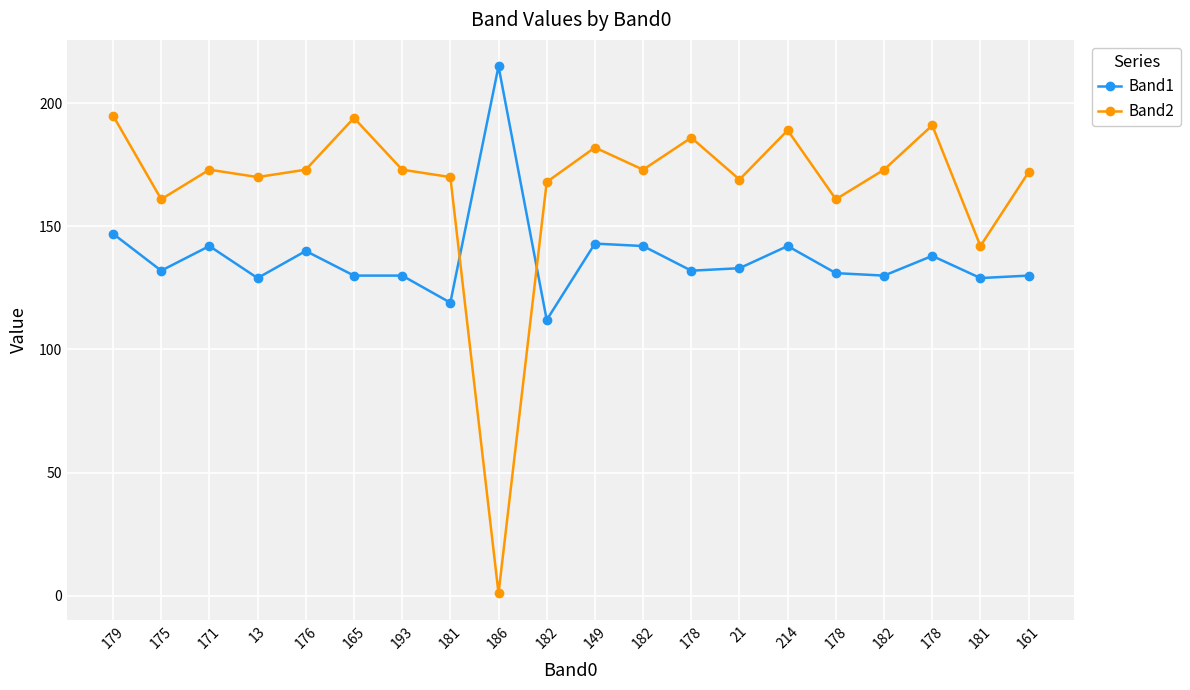

Is this an area chart (filled region under the line)?

No